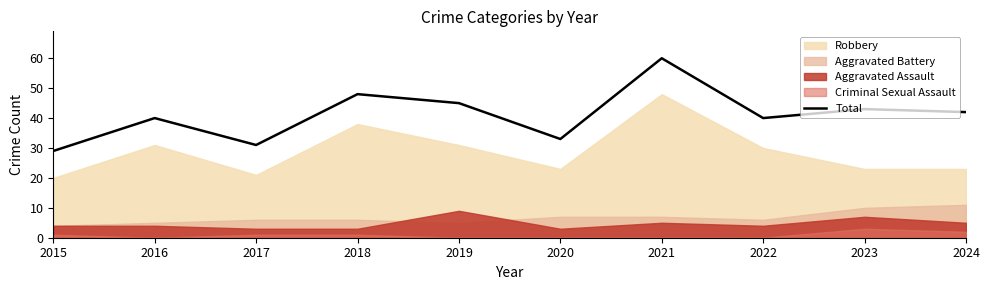

Does the chart have visible grid lines?

No